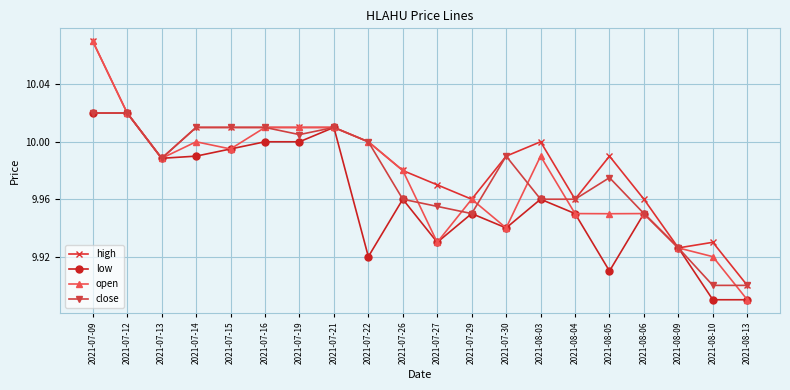

Which category has the highest value in the high series?

2021-07-09